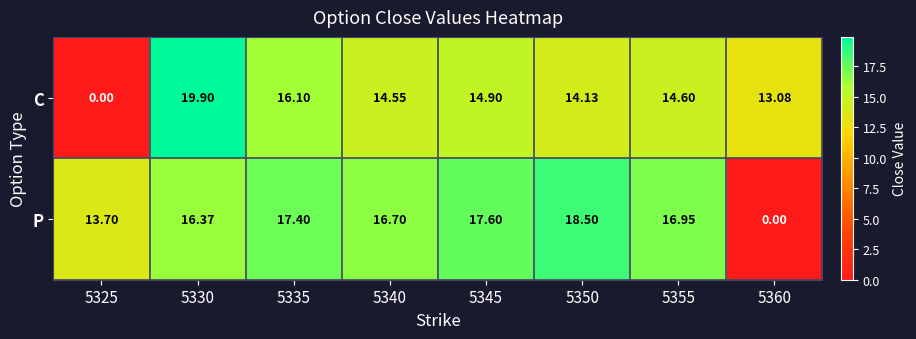

List the series in order of their peak value, lowest first.

P, C